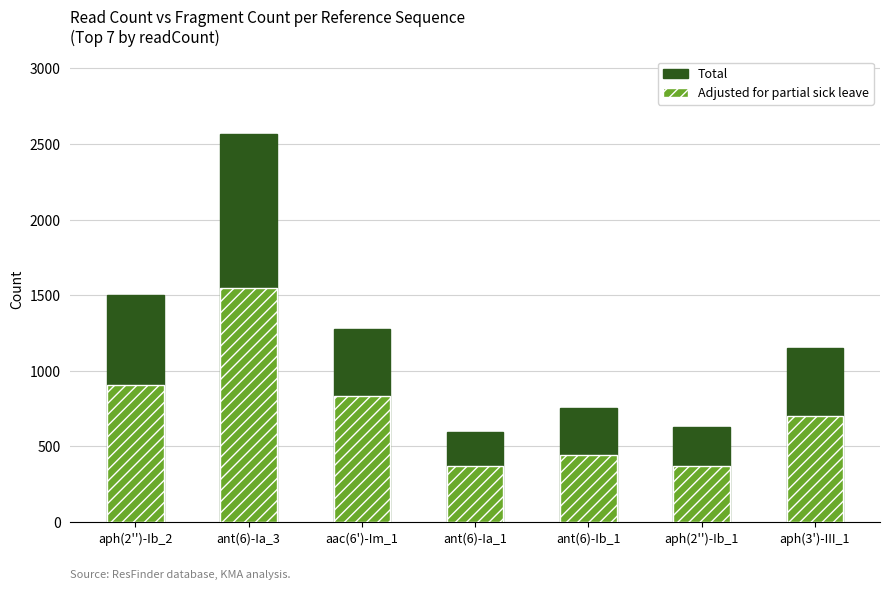

At which category is the sum across all series the highest?

ant(6)-Ia_3